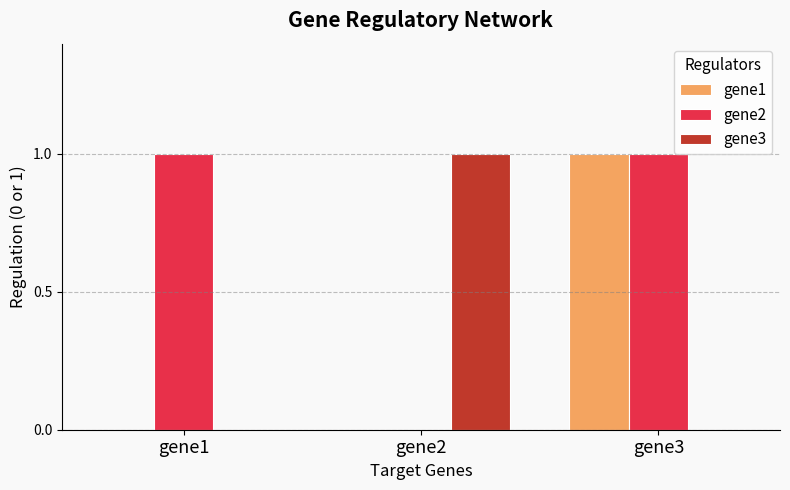

Is the value of gene1 at gene3 greater than the value of gene3 at gene1?

Yes